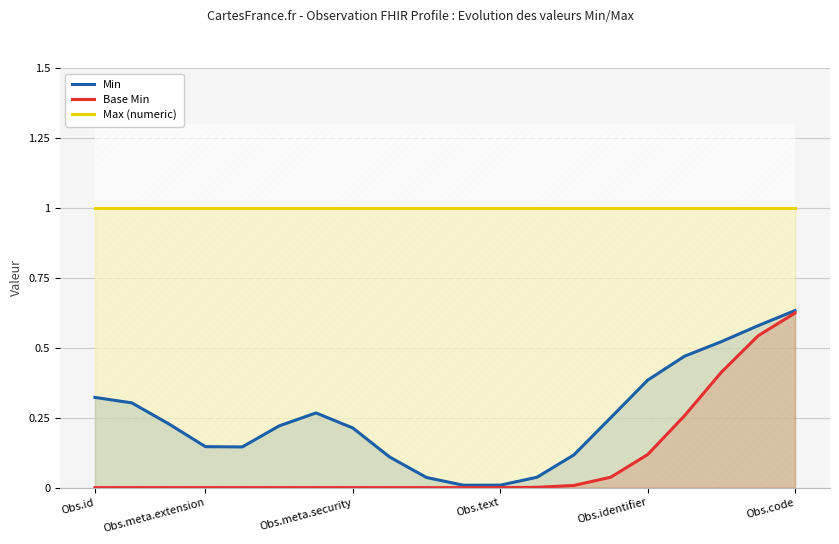

Does the chart have visible grid lines?

Yes